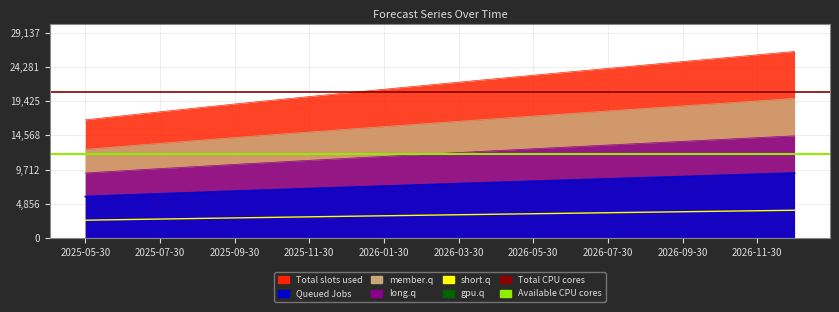

How many data points in long.q are less than 7704?

10